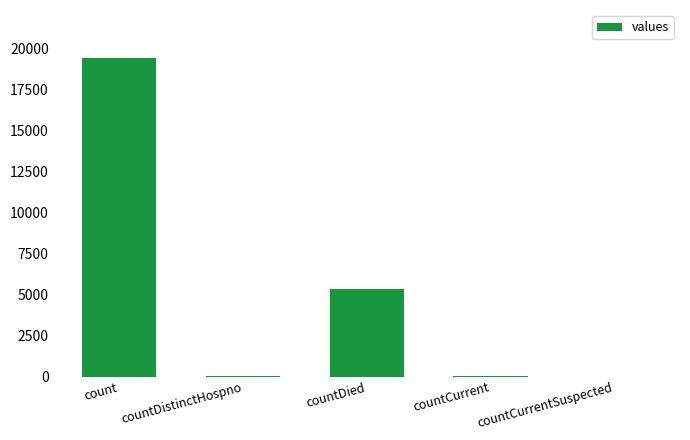

What is the approximate value at countDied?

5357